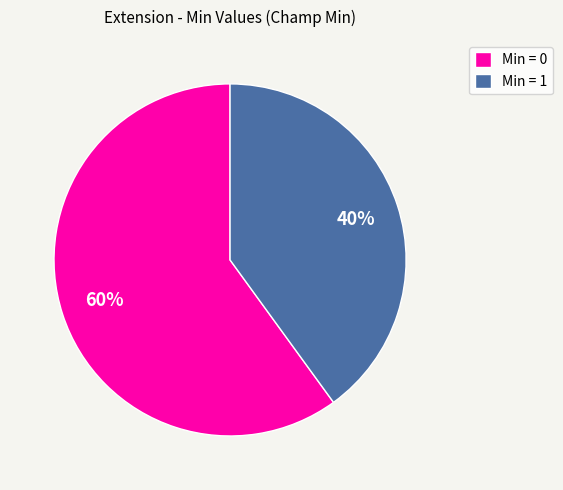

Is it true that Min = 0 is 60% of the pie?

True